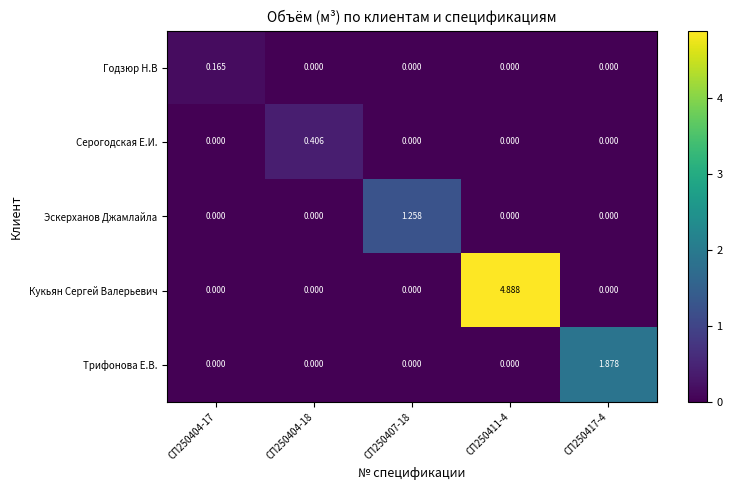

Which series has the largest total across all categories?

Кукьян Сергей Валерьевич